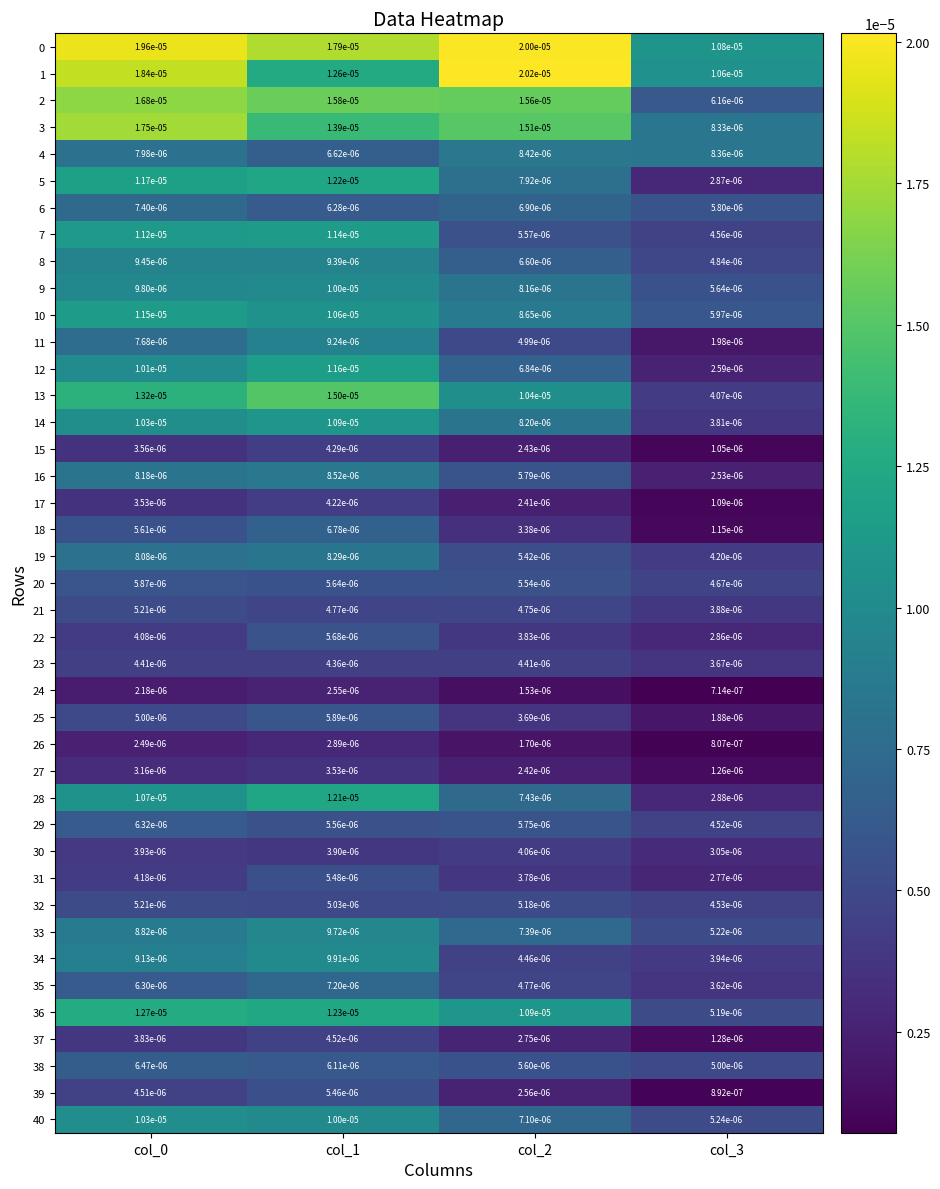

Is the value of 34 at col_1 greater than the value of 35 at col_0?

Yes